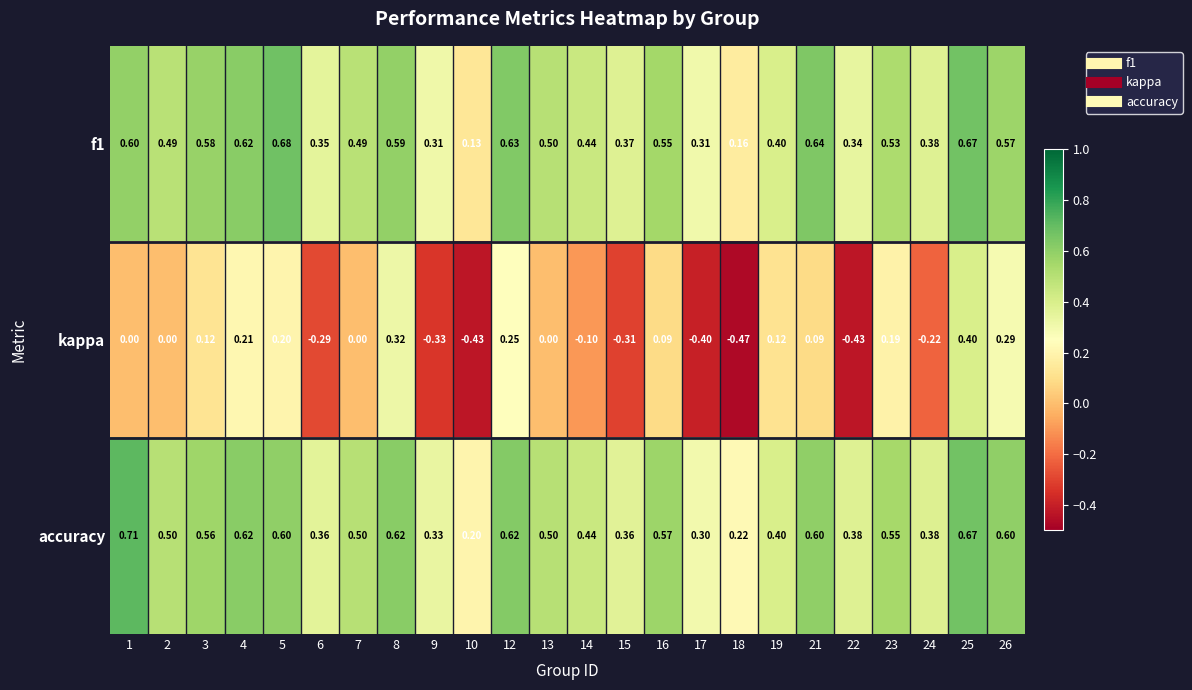

Rank the series by their maximum value, from highest to lowest.

accuracy, f1, kappa